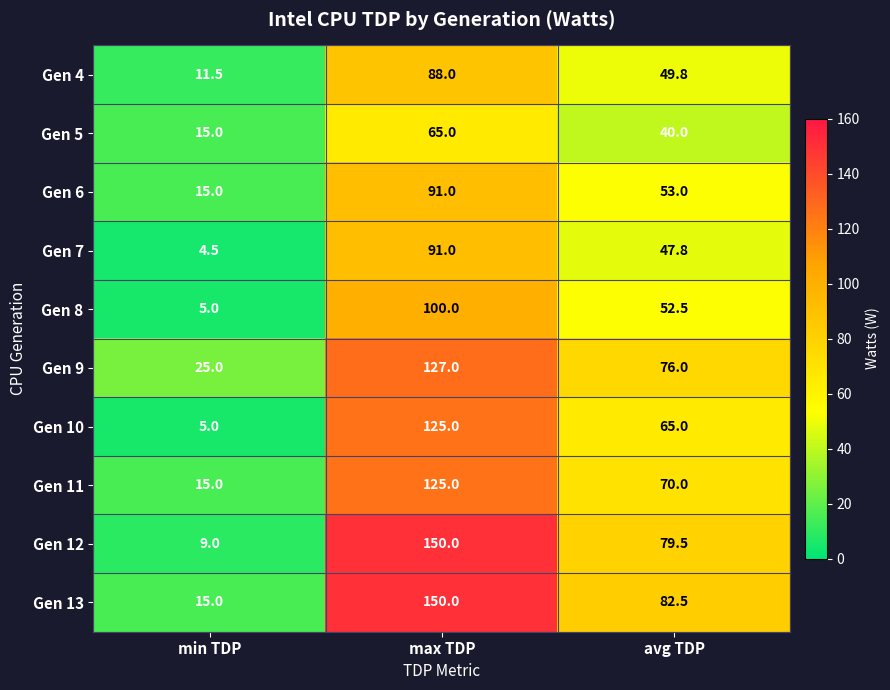

At how many categories does at least one series exceed 141?

1